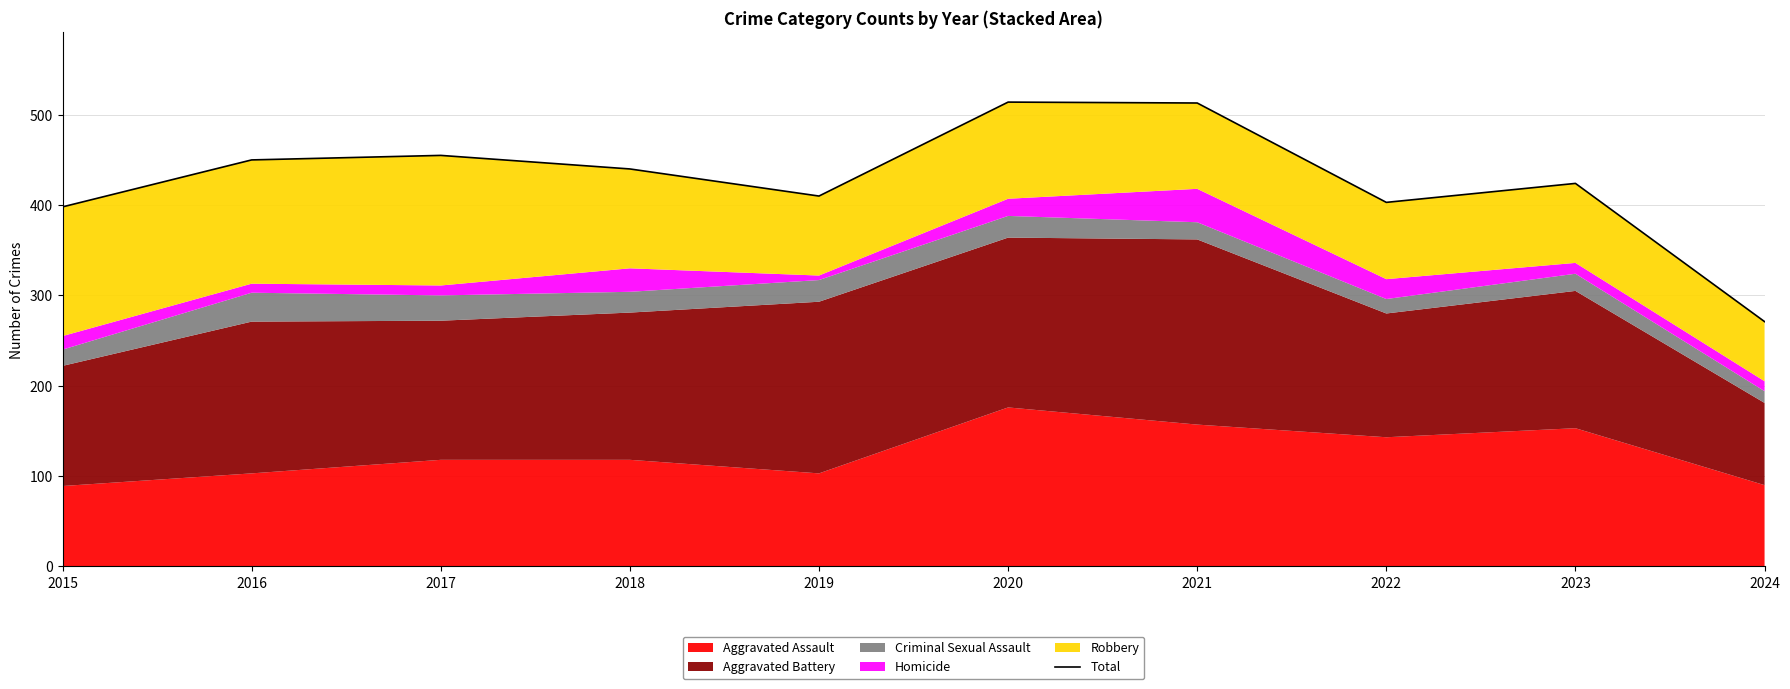

What is the average value?

428